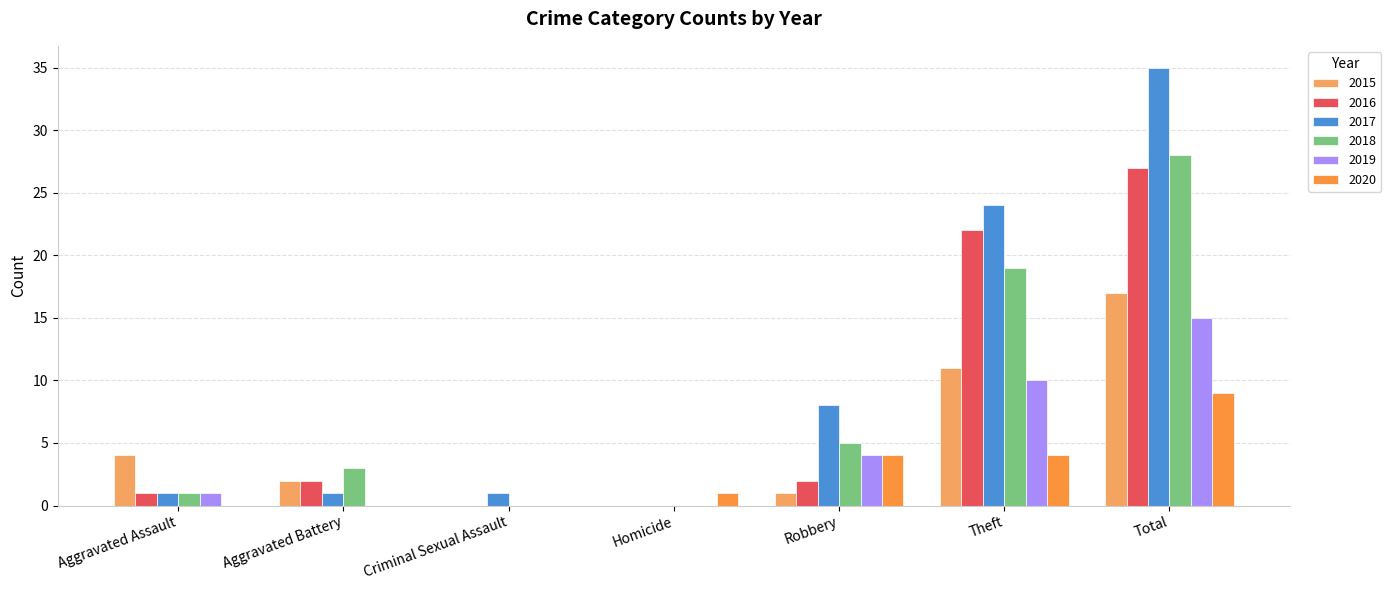

What is the sum of the 2016 values at Homicide and Total?

27